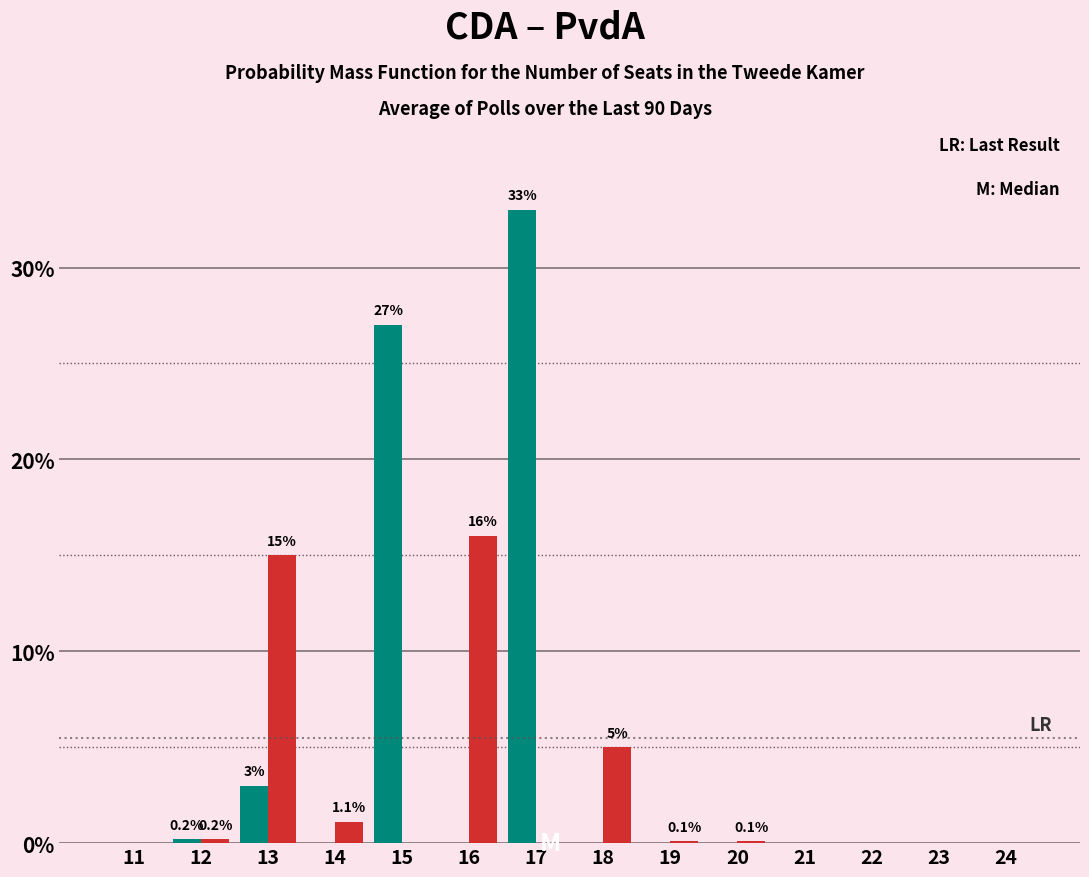

How many distinct data groups are displayed?

2